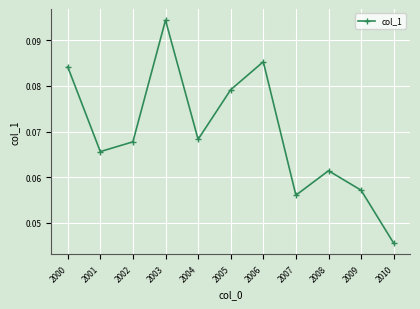

How many lines are shown in the chart?

1